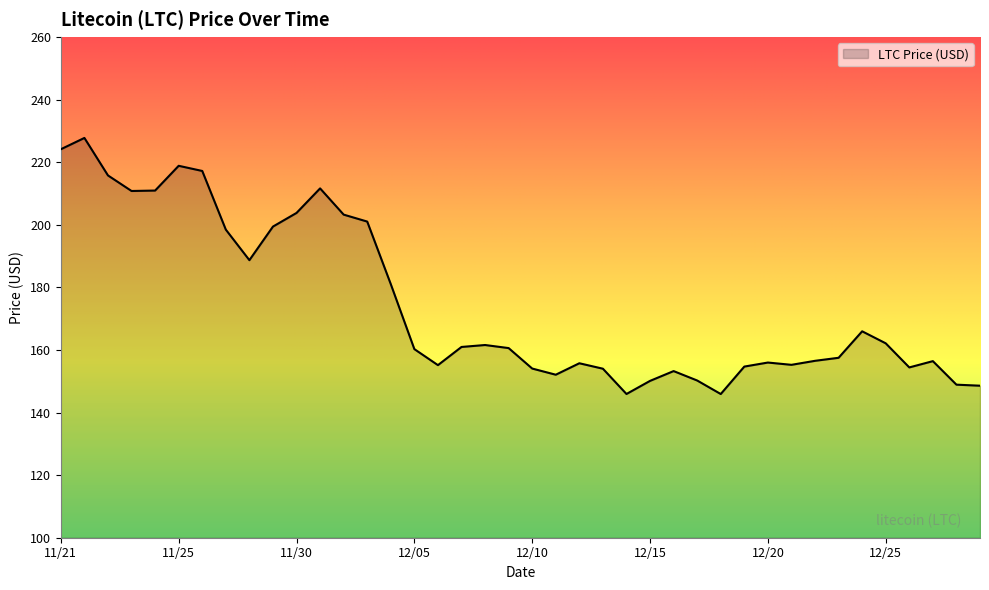

What is the difference between the maximum and minimum values?

81.8